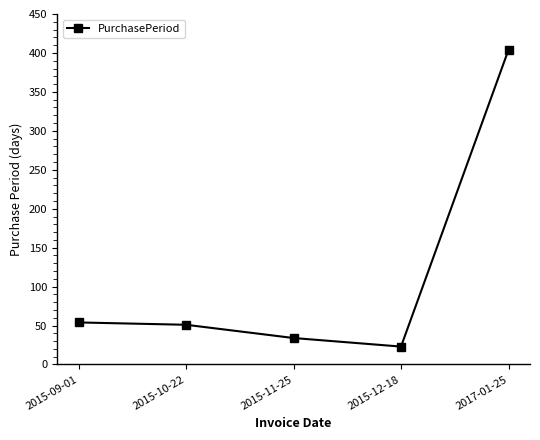

At which category does the chart reach its minimum across all series?

2015-12-18